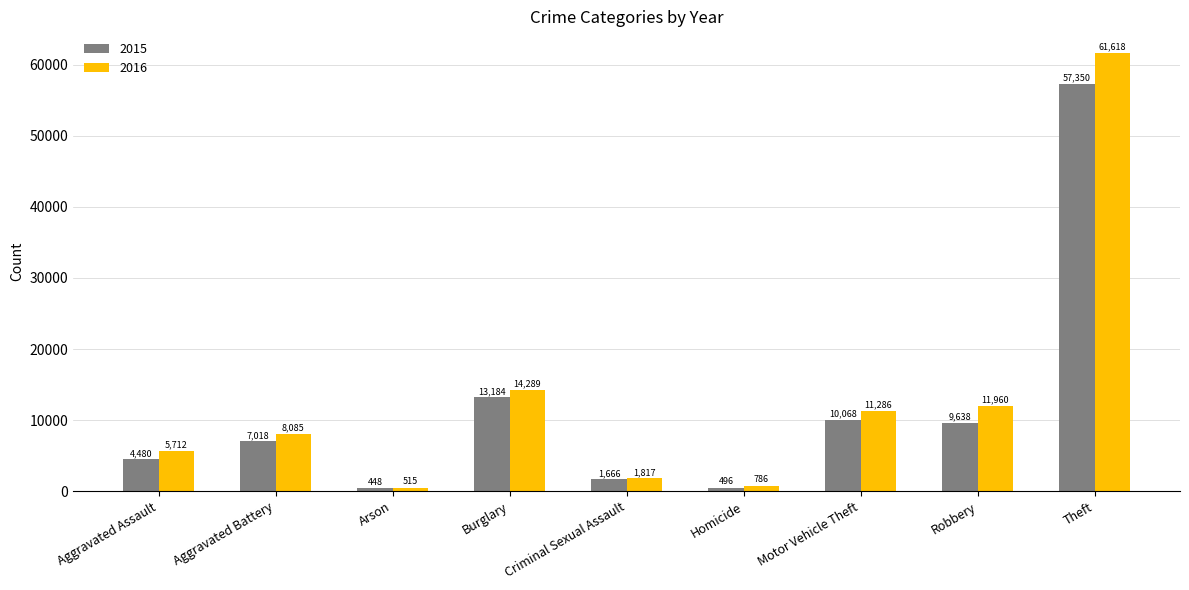

Which series changed the most between Aggravated Assault and Burglary?

2015